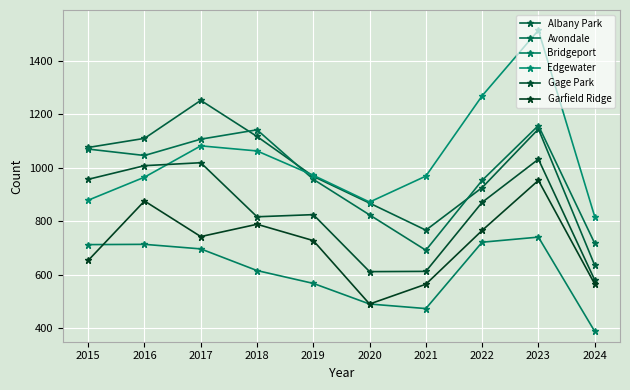

Where does the Garfield Ridge series first go above 743?

2016